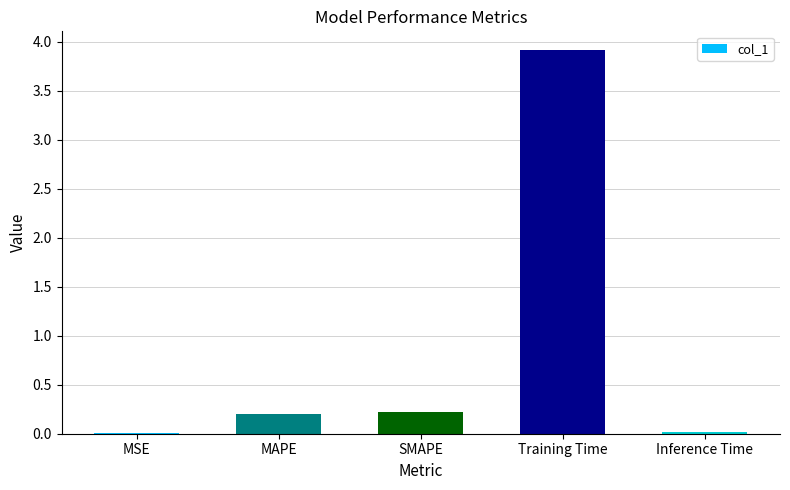

Are the bars grouped side by side (vs. stacked)?

No